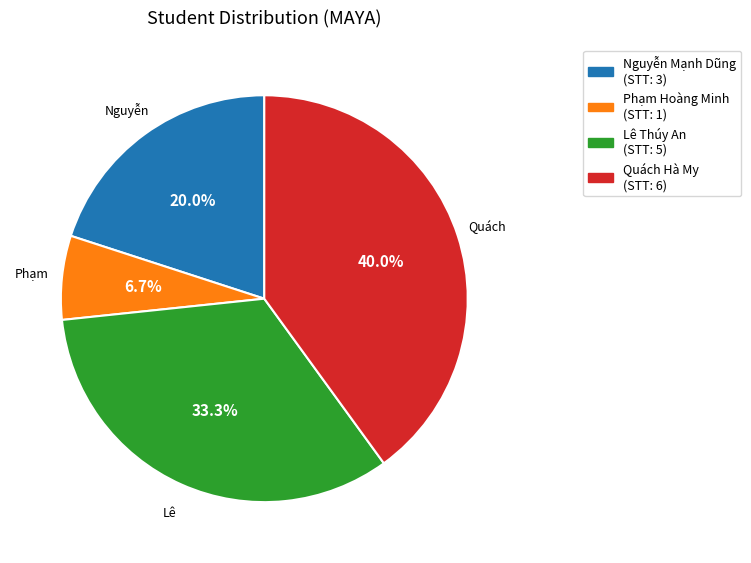

What is the ratio of the value at Quách Hà My to the value at Lê Thúy An?

1.2